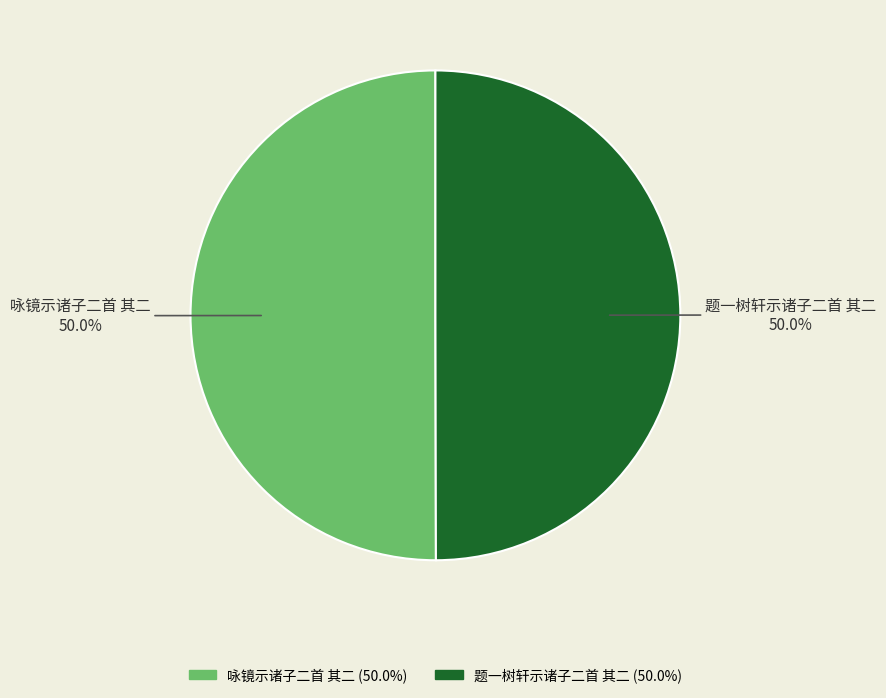

How much of the chart is everything except 咏镜示诸子二首 其二?

50.0%